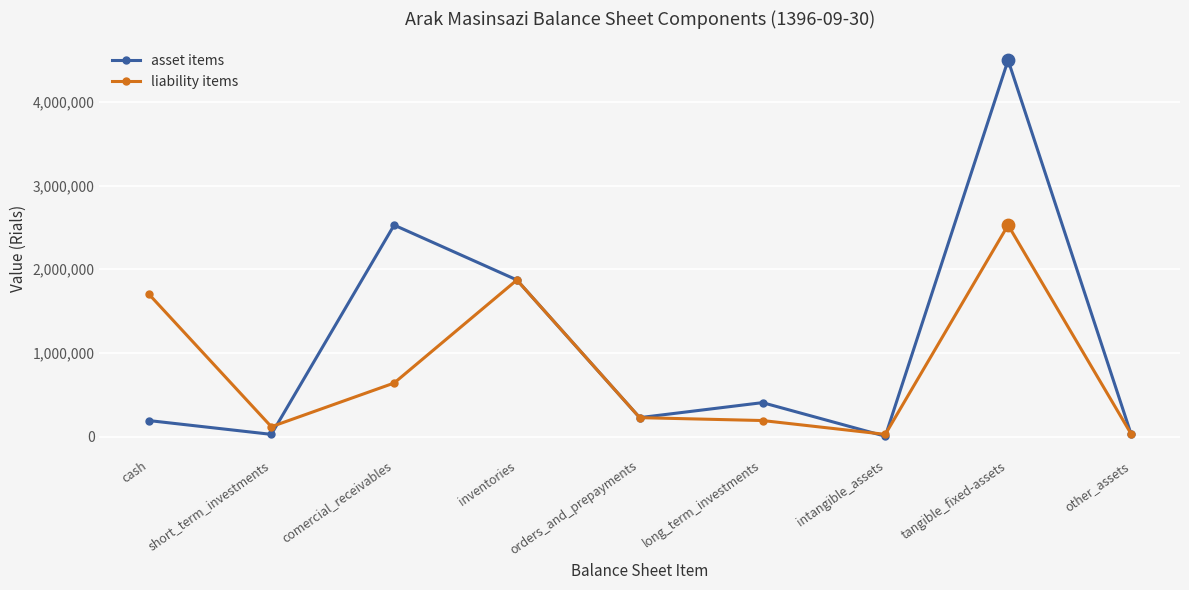

At how many categories does at least one series exceed 1264911?

4